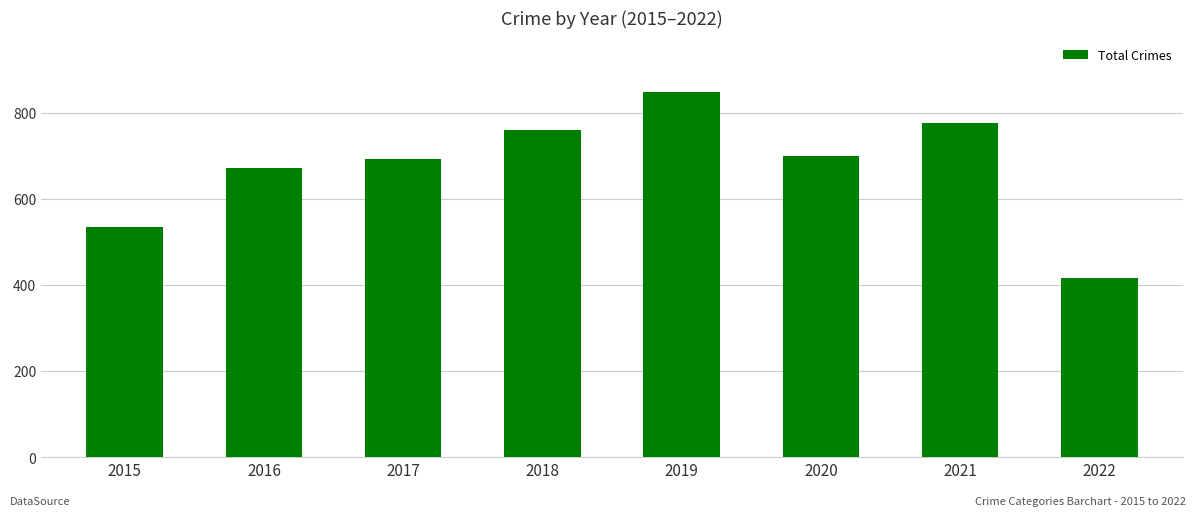

True or false: the data shows 1134 at 2019.

False